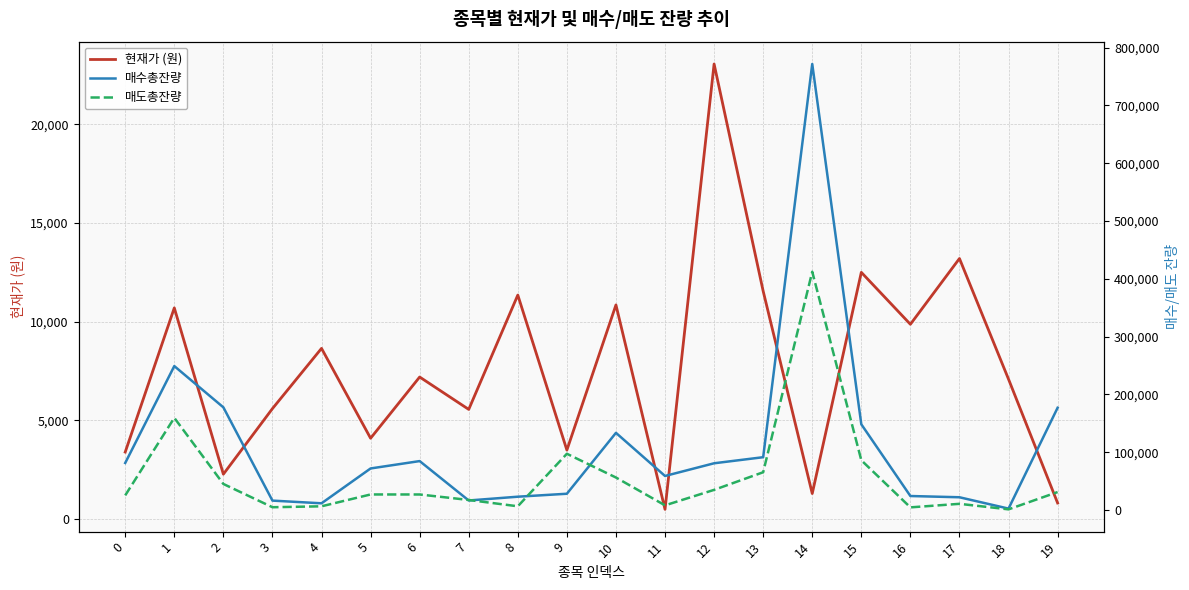

Which category has the lowest value in the 매도총잔량 series?

18